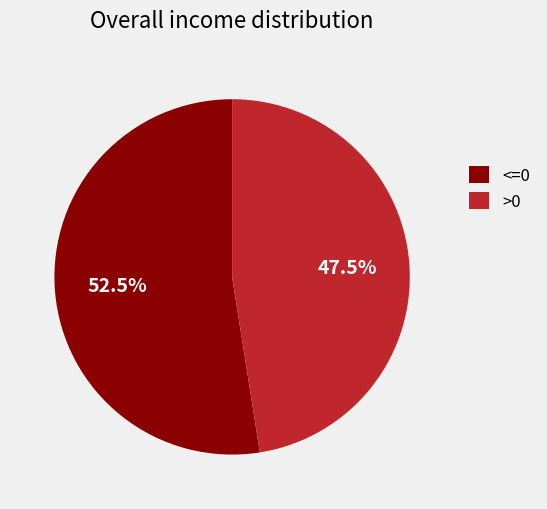

Approximately how many times larger is the value at <=0 compared to >0?

1.1